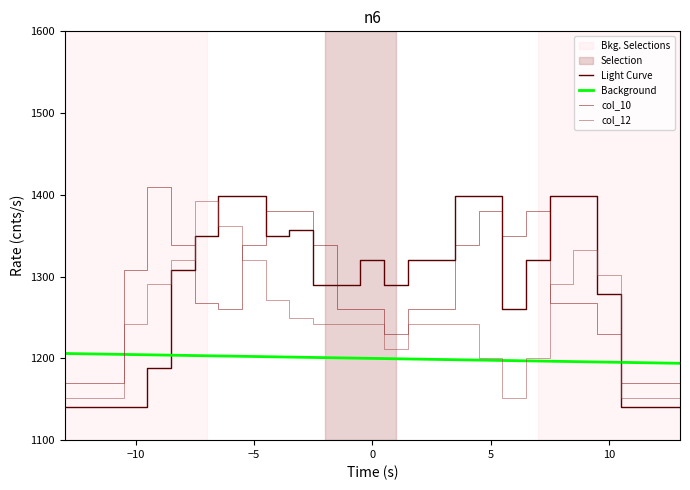

How many lines are shown in the chart?

4